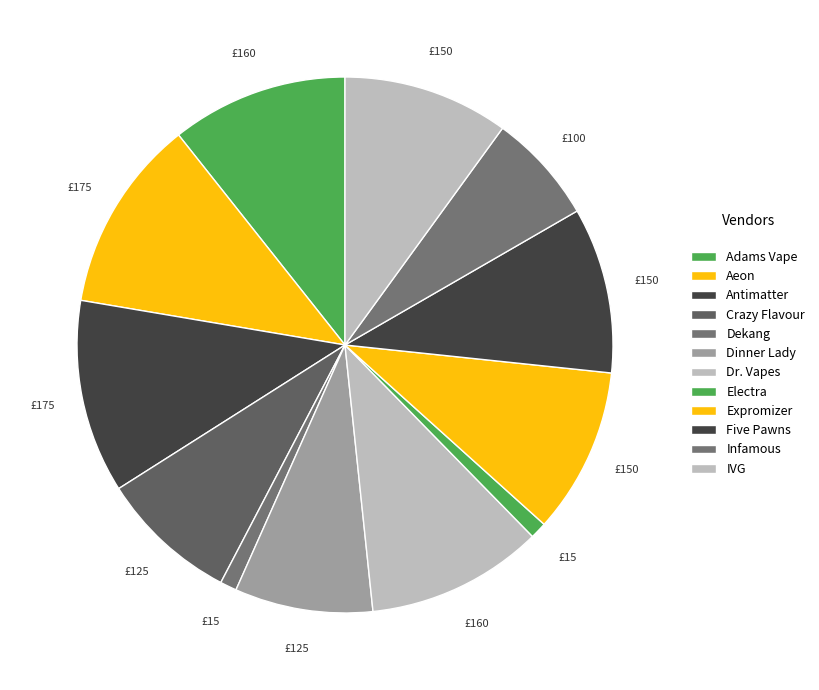

Which category has the biggest portion of the pie?

Aeon